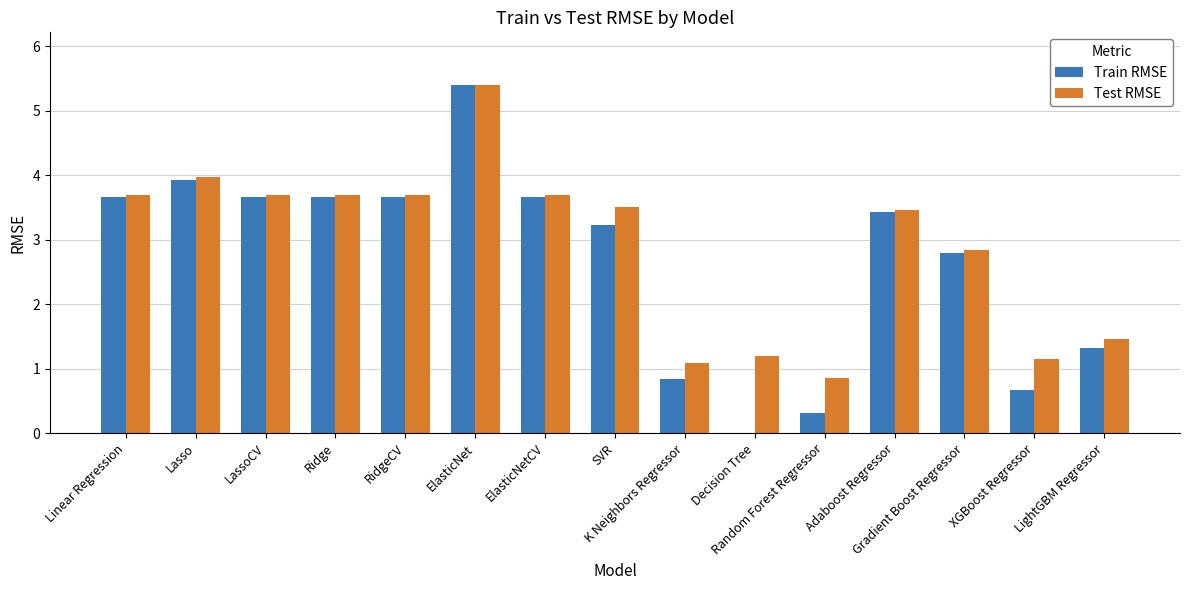

Reading right to left, transcribe all the data shown in this chart.

Train RMSE: LightGBM Regressor=1.3	XGBoost Regressor=0.7	Gradient Boost Regressor=2.8	Adaboost Regressor=3.4	Random Forest Regressor=0.3	Decision Tree=0.0	K Neighbors Regressor=0.8	SVR=3.2	ElasticNetCV=3.7	ElasticNet=5.4	RidgeCV=3.7	Ridge=3.7	LassoCV=3.7	Lasso=3.9	Linear Regression=3.7
Test RMSE: LightGBM Regressor=1.5	XGBoost Regressor=1.2	Gradient Boost Regressor=2.8	Adaboost Regressor=3.5	Random Forest Regressor=0.9	Decision Tree=1.2	K Neighbors Regressor=1.1	SVR=3.5	ElasticNetCV=3.7	ElasticNet=5.4	RidgeCV=3.7	Ridge=3.7	LassoCV=3.7	Lasso=4.0	Linear Regression=3.7